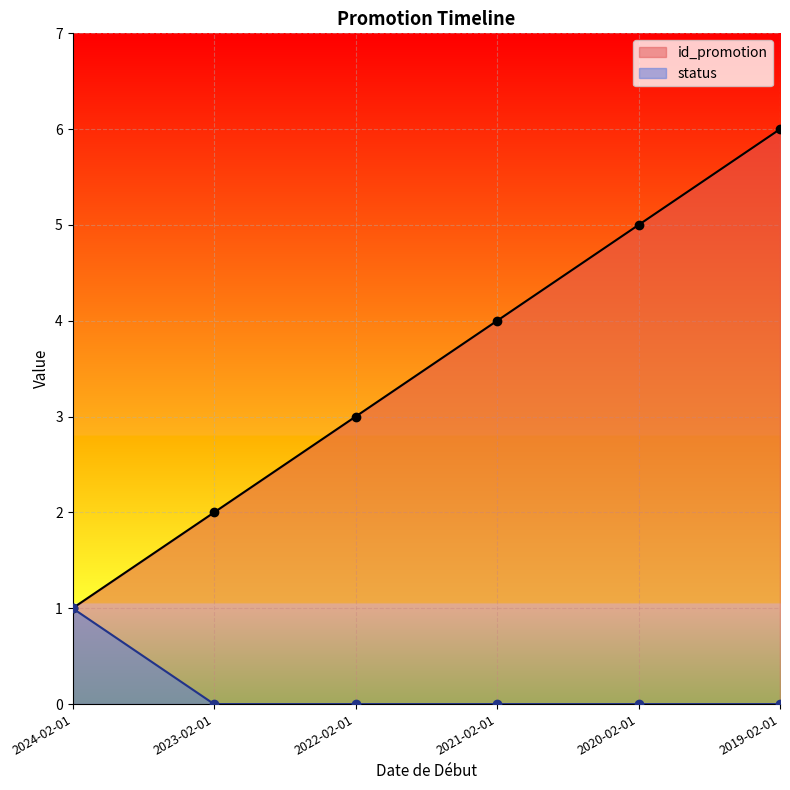

How many lines are shown in the chart?

2